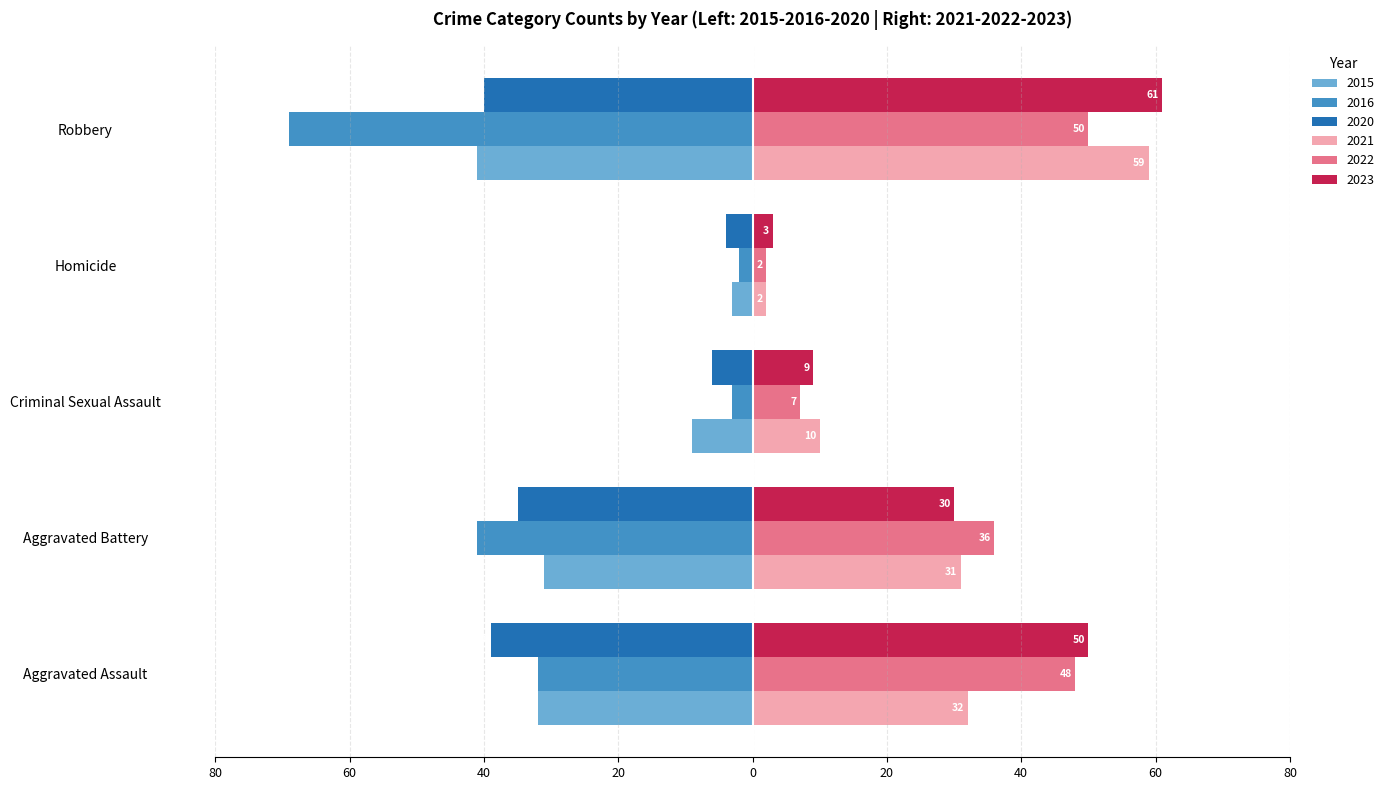

What are all the series names shown in the legend?

2015, 2016, 2020, 2021, 2022, 2023